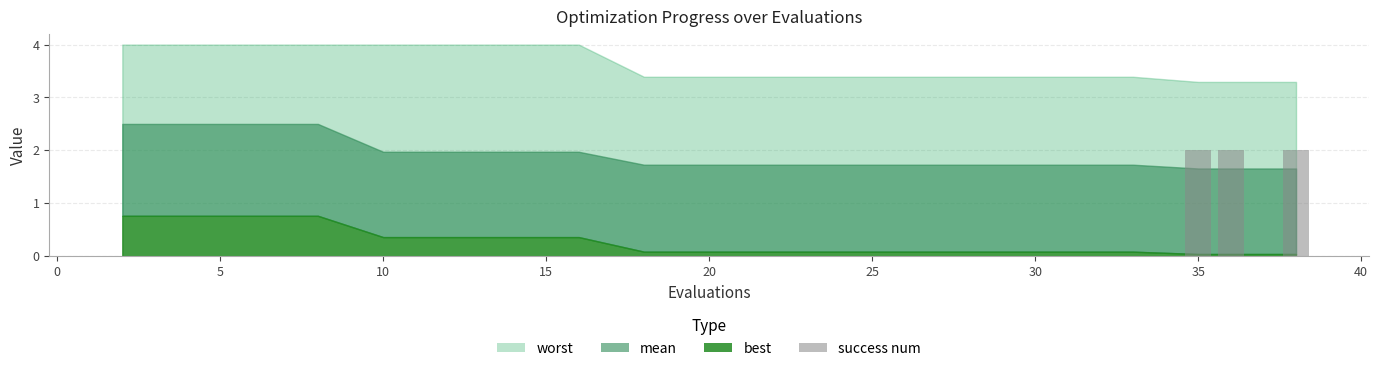

What is the sum of all values?

6